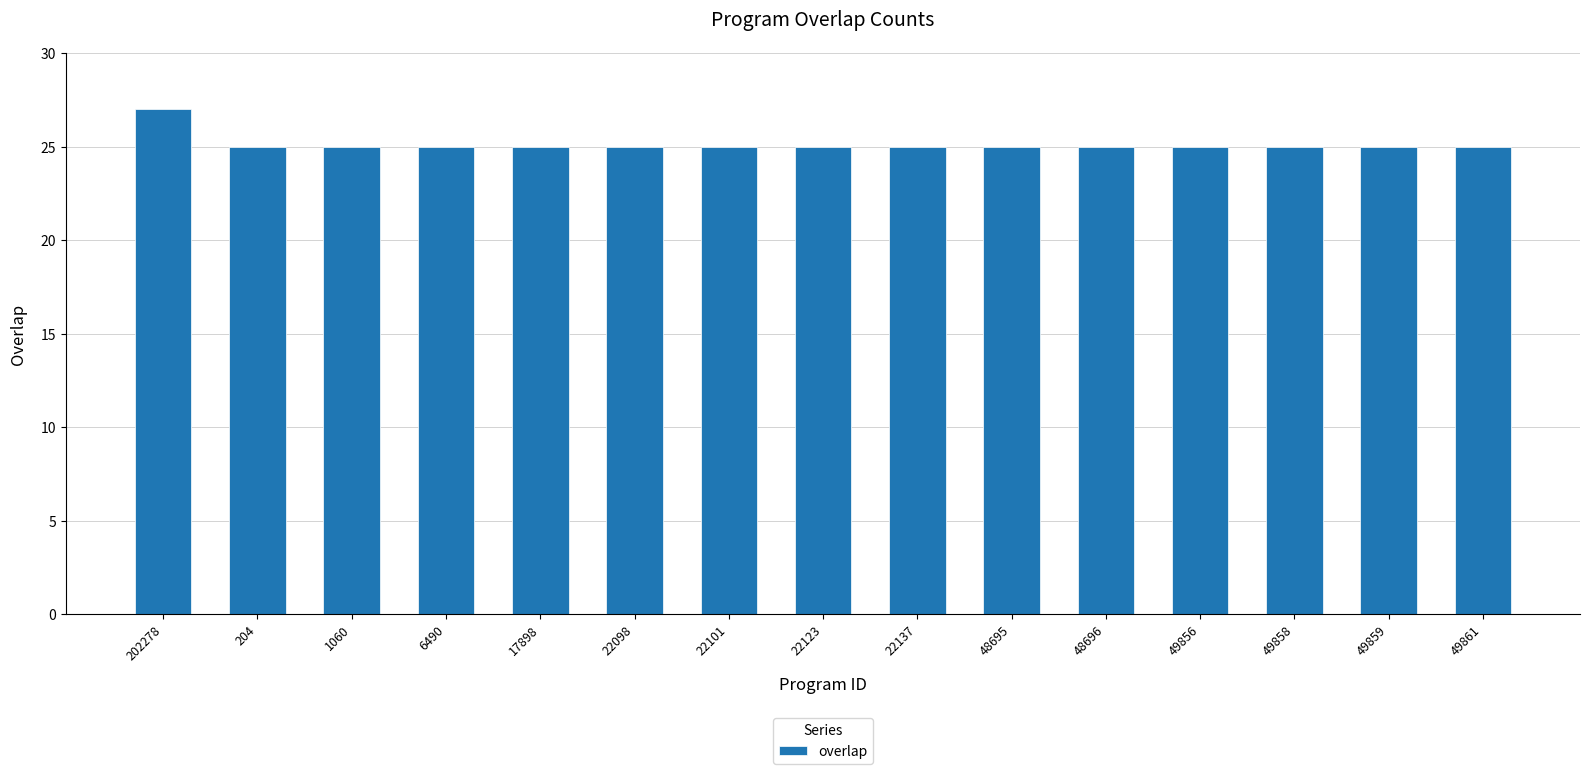

Reading left to right, extract all data points from this chart.

27	25	25	25	25	25	25	25	25	25	25	25	25	25	25